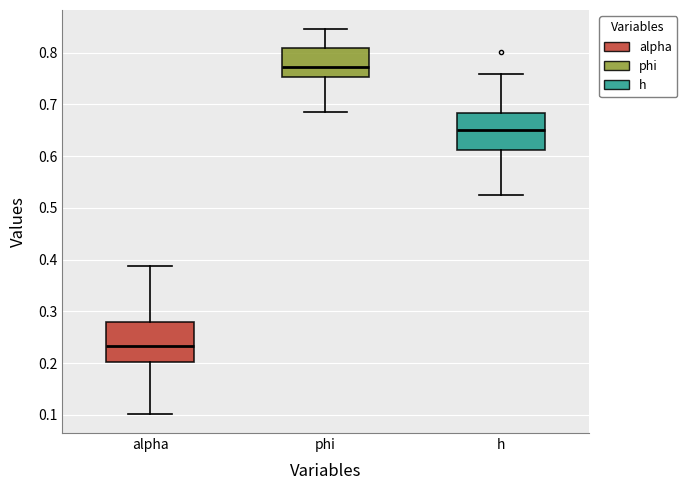

Reading left to right, read every box against the y-axis: the position of its median line, the range the box covers, and the ends of its whiskers. The values are not printed on the chart, so give them approximately, as read against the axis.

alpha: median 0.23, box 0.20 to 0.28, whiskers 0.10 to 0.39
phi: median 0.77, box 0.75 to 0.81, whiskers 0.68 to 0.85
h: median 0.65, box 0.61 to 0.68, whiskers 0.53 to 0.76